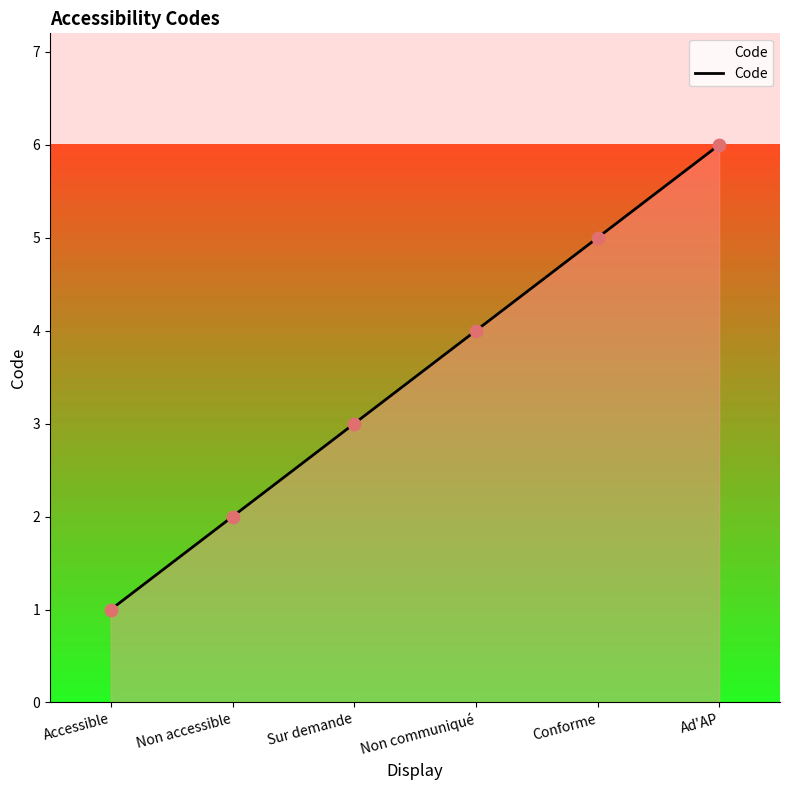

Which has a higher value, Conforme or Ad'AP?

Ad'AP